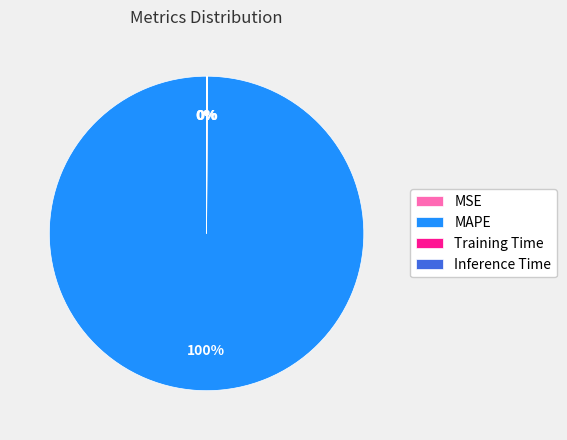

To the nearest percent, what is the difference between the largest and smallest slice percentages?

100%